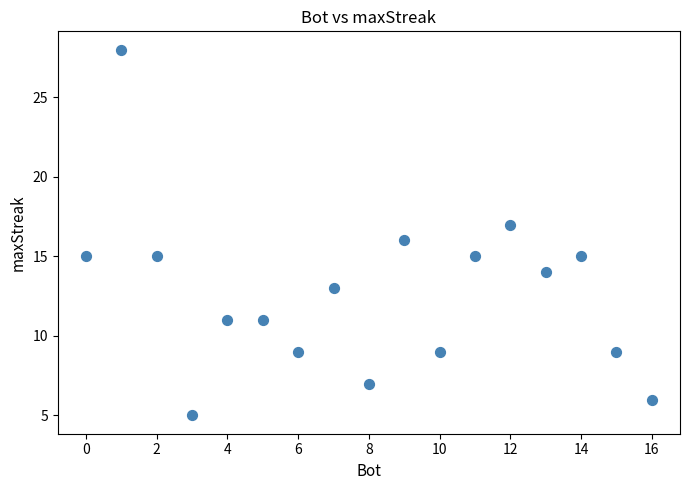

What is the range of Y values (max minus min)?

23